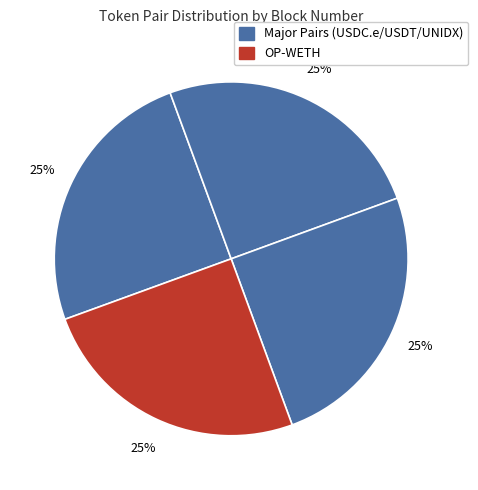

Count the number of slices in the pie.

4